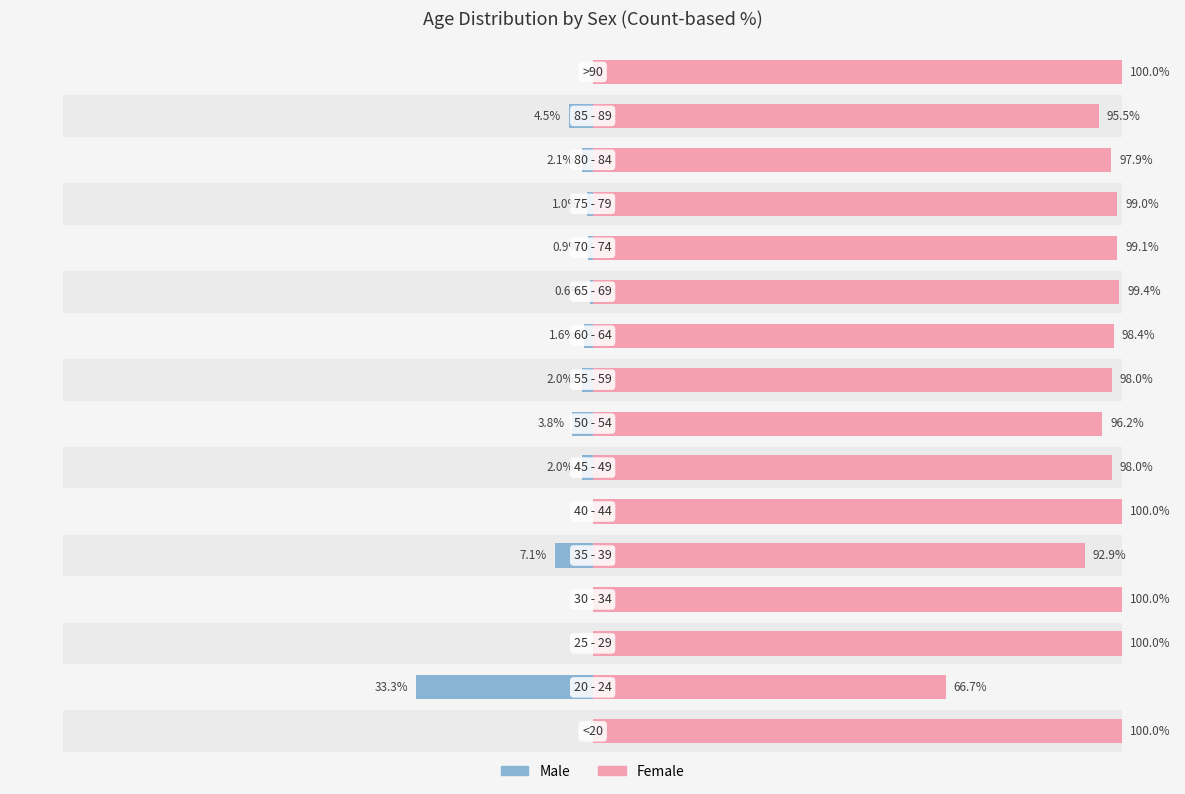

What is the average value of the Female series?

96.3